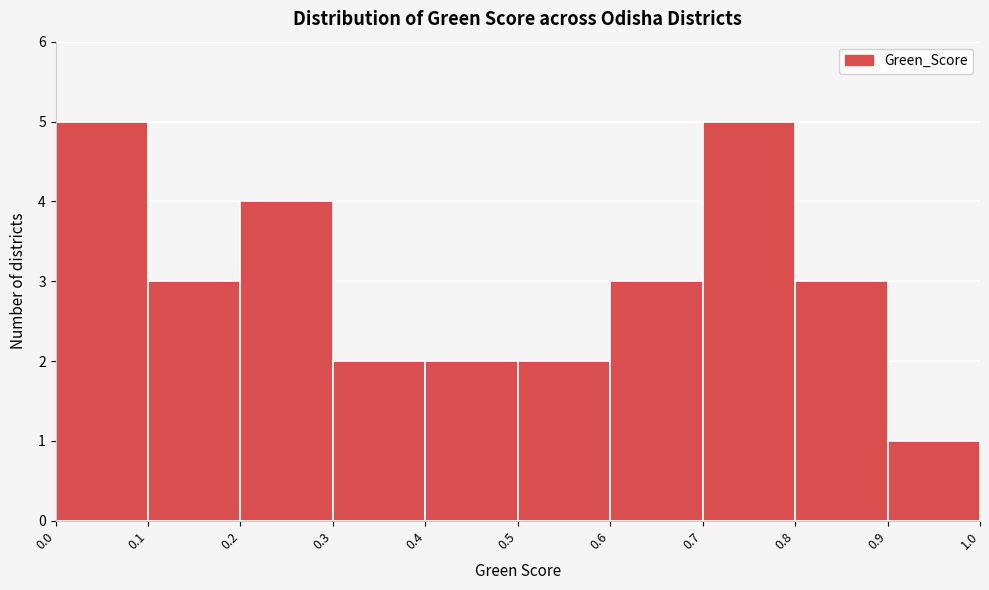

What is the height of the bar covering 0.6 to 0.7 on the x-axis? The values are not printed on the chart, so give them approximately, as read against the axis.

3